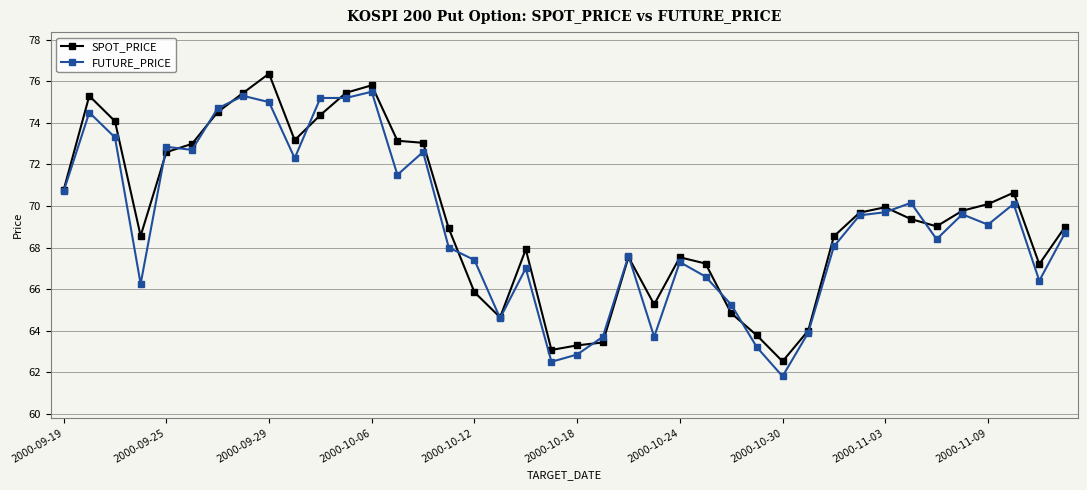

What is the minimum value shown in the chart?

61.8